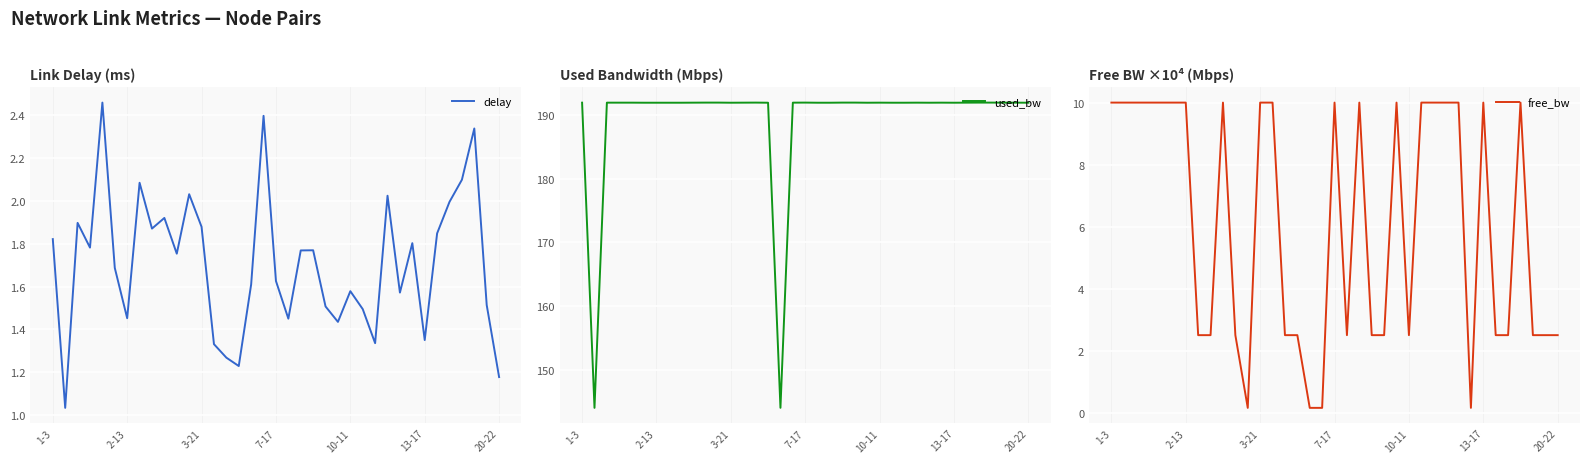

True or false: used_bw and free_bw intersect in this chart.

False